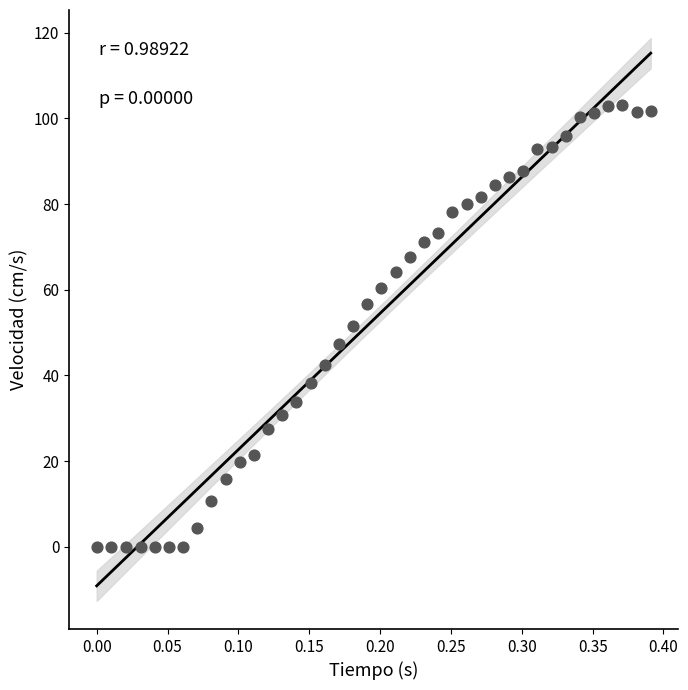

What is the range of Y values (max minus min)?

103.1